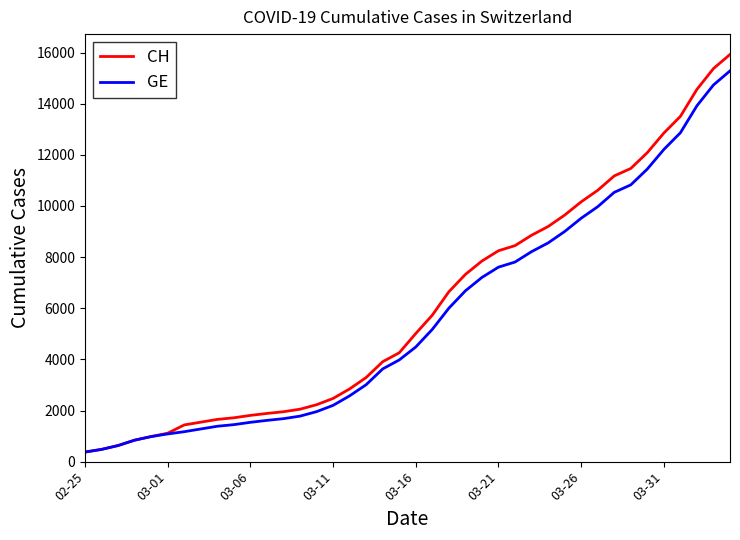

What is the highest value of the CH series?

15926